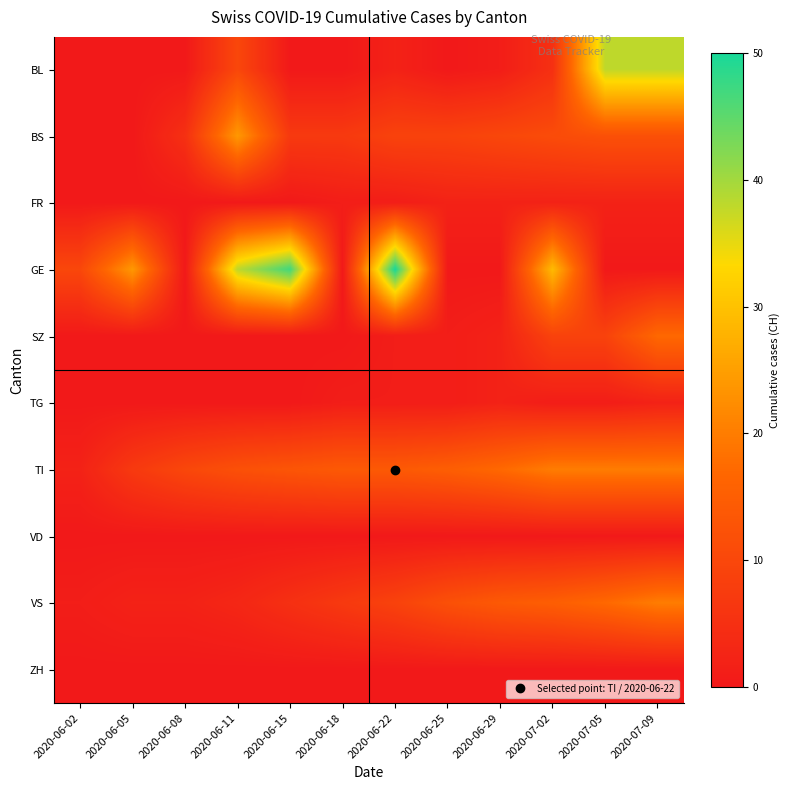

What is the total value across all series at 2020-06-08?

17